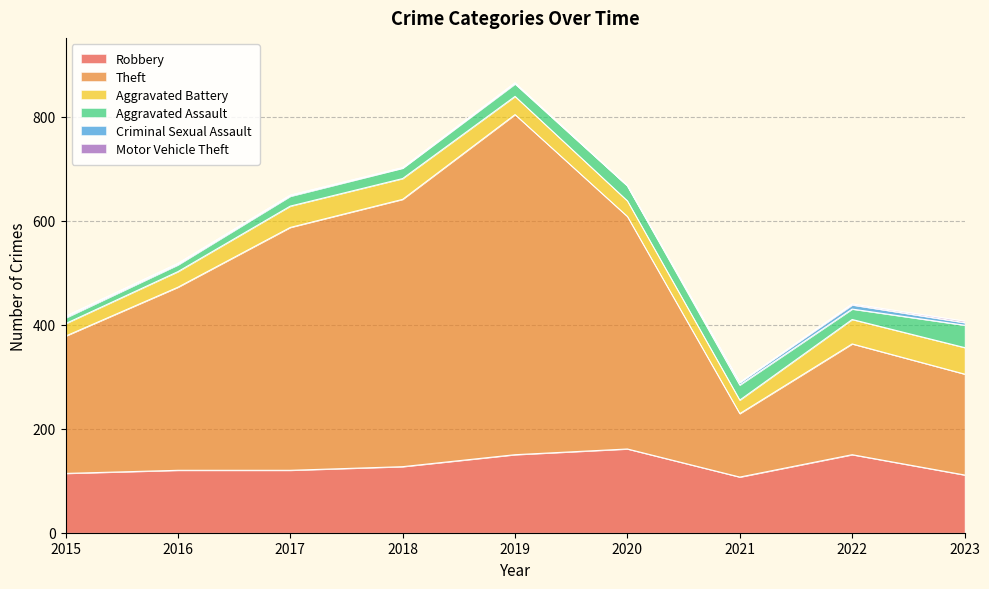

List the labels in order of Criminal Sexual Assault value, largest first.

2022, 2021, 2023, 2015, 2016, 2017, 2019, 2018, 2020